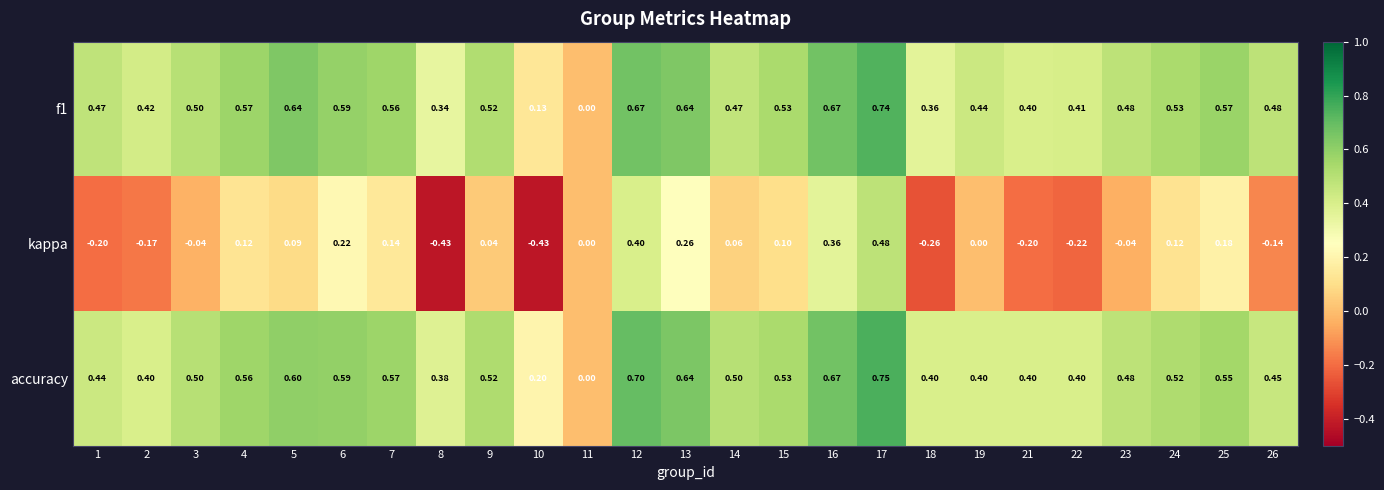

Which series has the largest range (max minus min)?

kappa